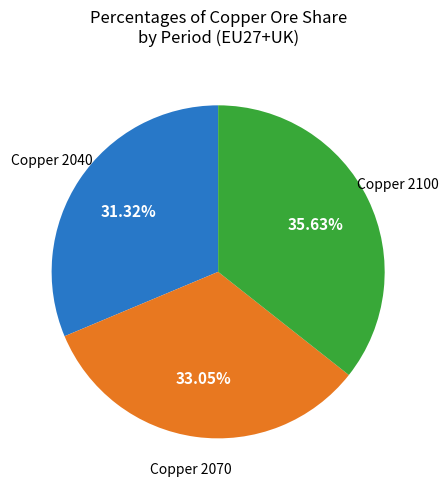

Does any single category account for the majority?

No